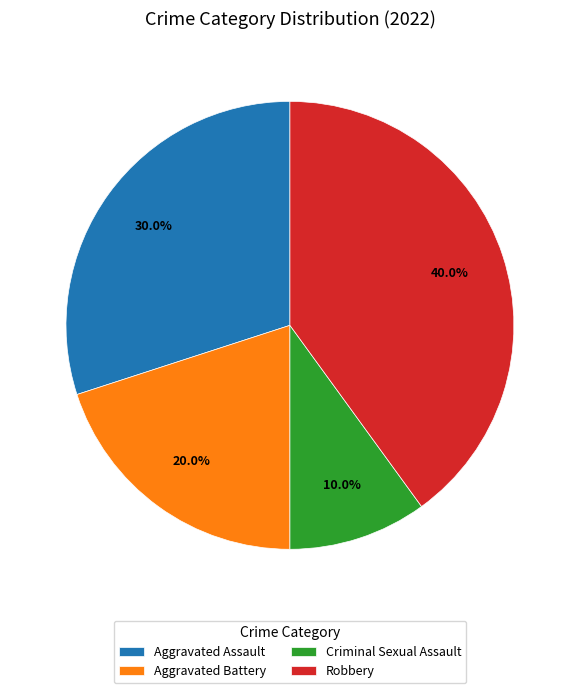

To the nearest percent, what percentage of the pie is Robbery?

40%